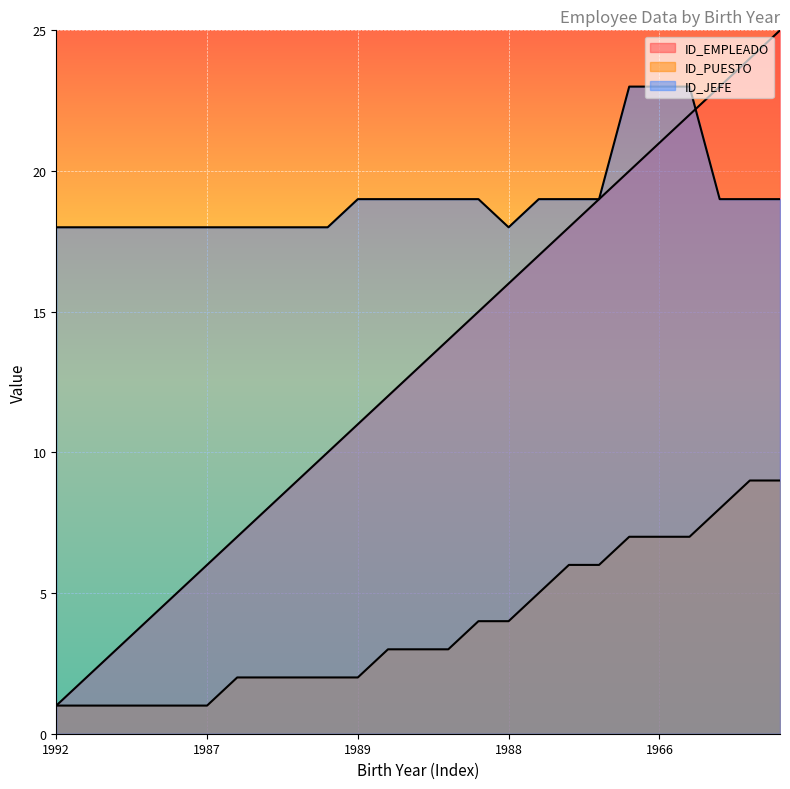

The ID_JEFE series shows 30 at 1966. True or false?

False